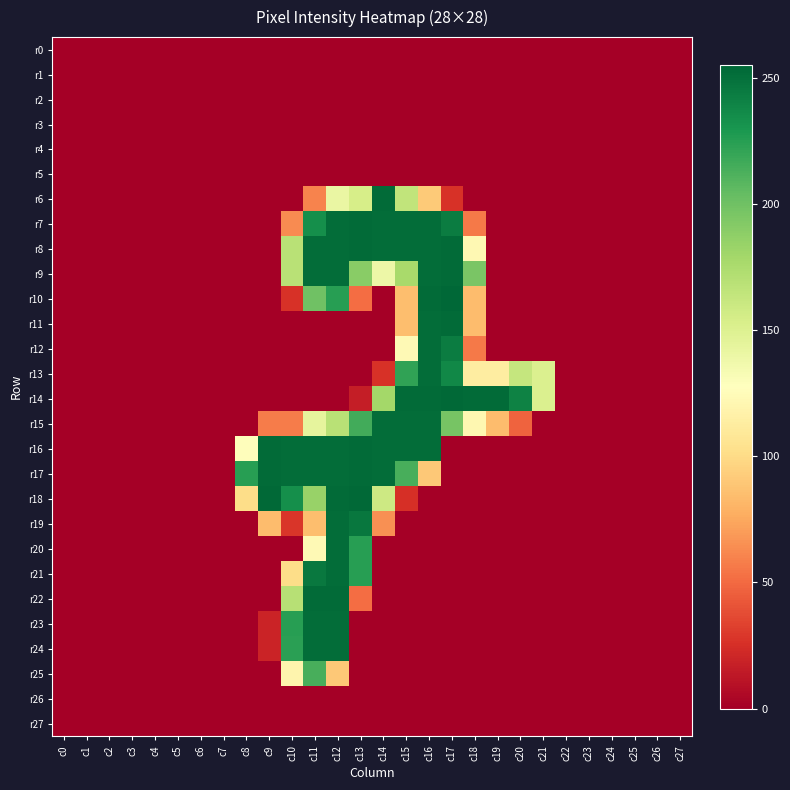

At which category is the sum across all series the highest?

c12